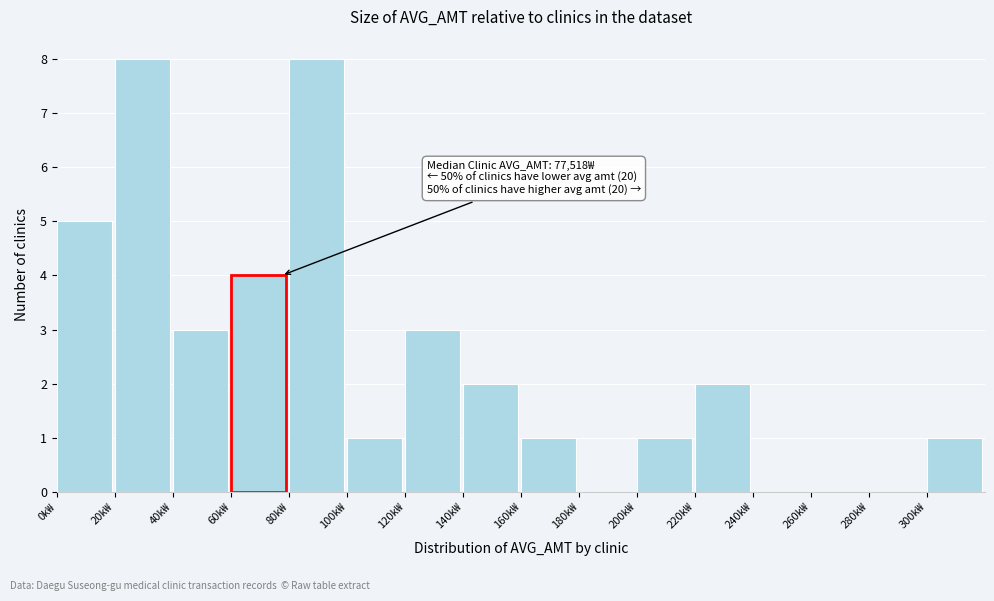

Reading right to left, what are all the values shown in this chart?

300k₩=1	280k₩=0	260k₩=0	240k₩=0	220k₩=2	200k₩=1	180k₩=0	160k₩=1	140k₩=2	120k₩=3	100k₩=1	80k₩=8	60k₩=4	40k₩=3	20k₩=8	0k₩=5